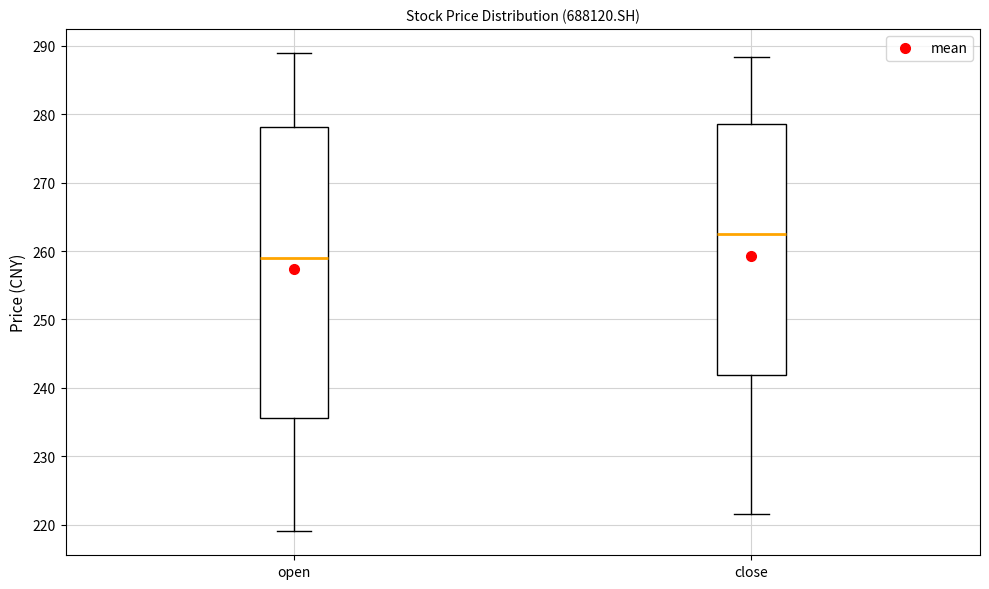

Which box is the tallest, from its lower edge to its upper edge?

open